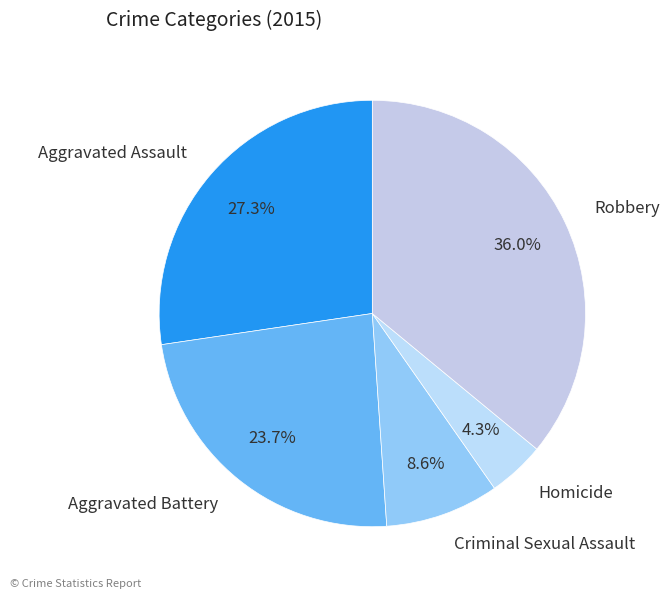

Rank the categories by value from highest to lowest.

Robbery, Aggravated Assault, Aggravated Battery, Criminal Sexual Assault, Homicide